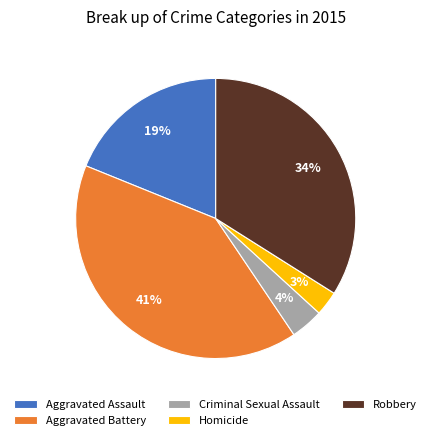

What is the ratio of the value at Criminal Sexual Assault to the value at Robbery?

0.1